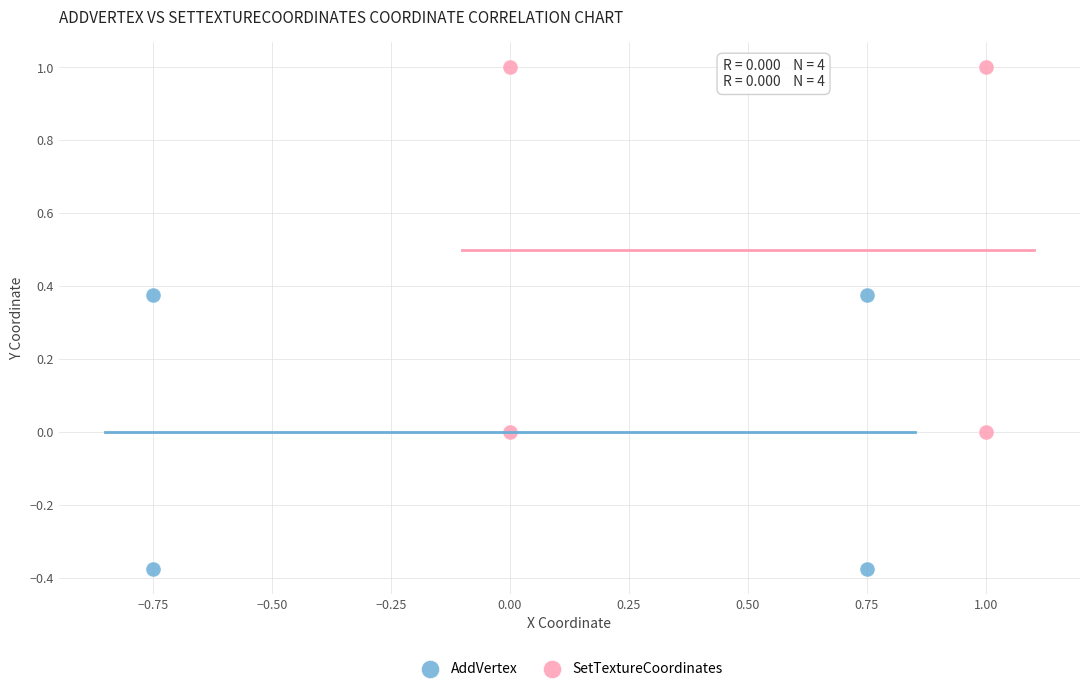

Which series reaches the maximum Y coordinate?

SetTextureCoordinates